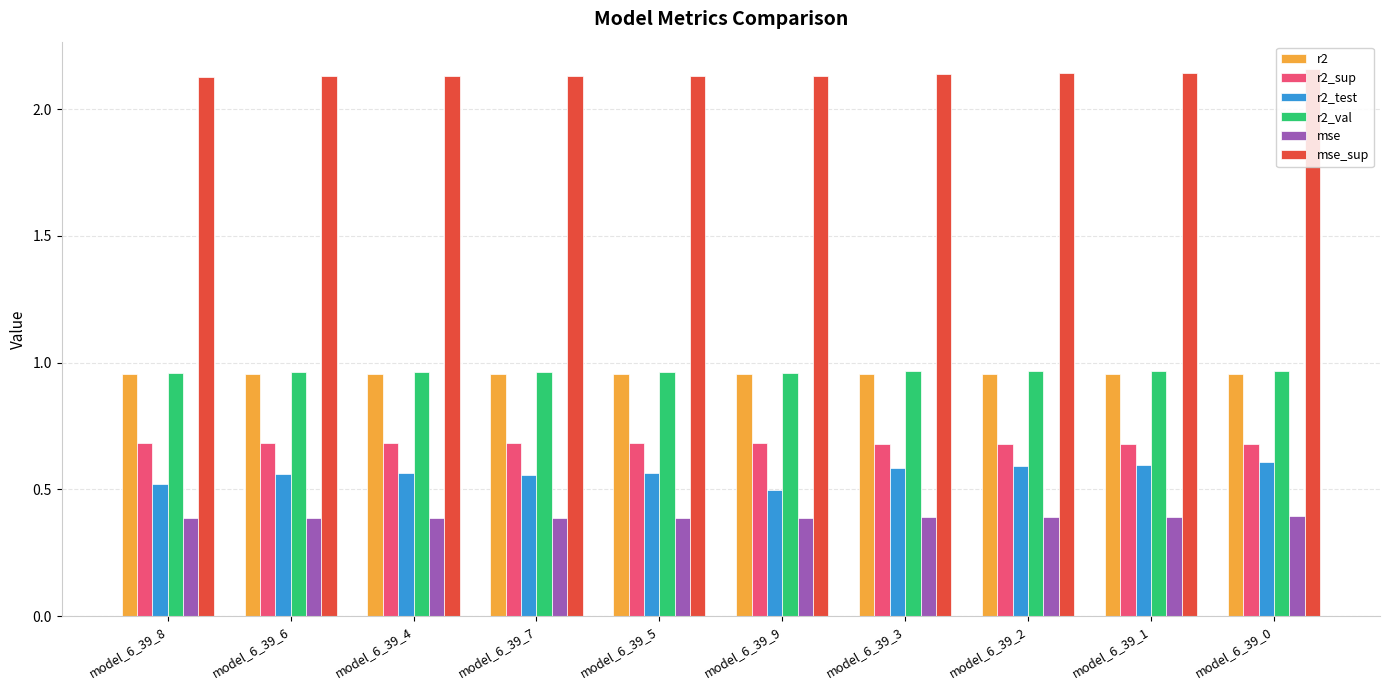

The mse series shows 0.2 at model_6_39_2. True or false?

False